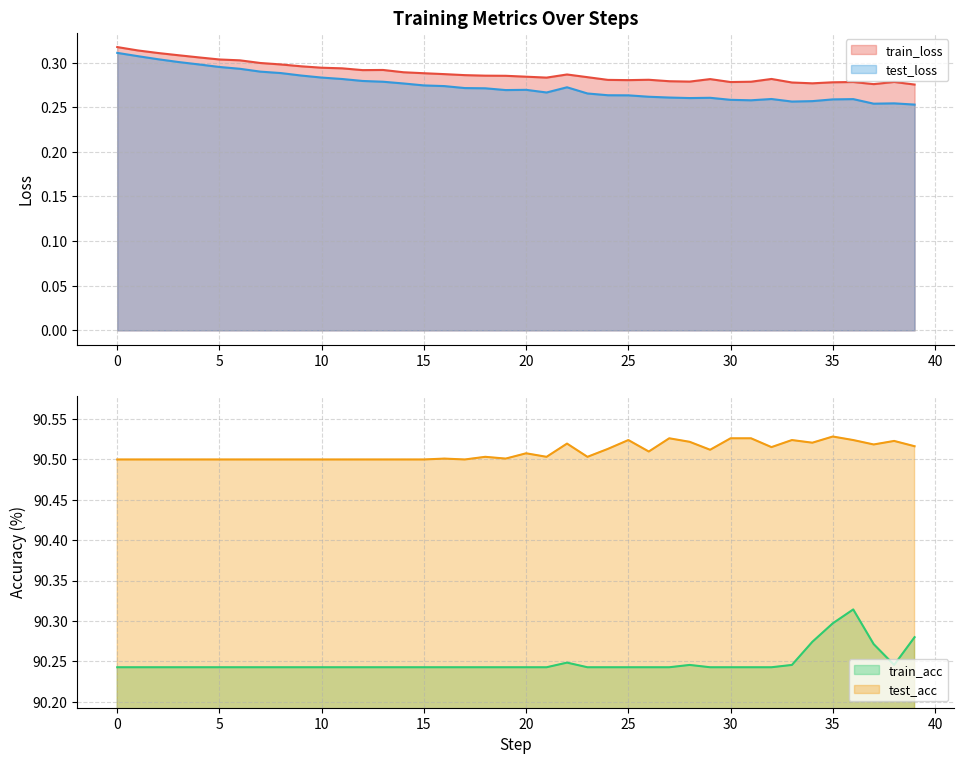

Is it true that train_acc equals 128.4 at 37?

False